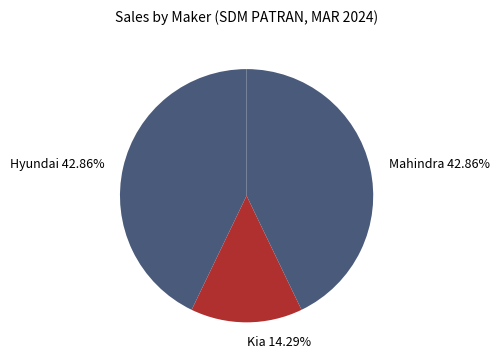

How many segments does this pie chart have?

3